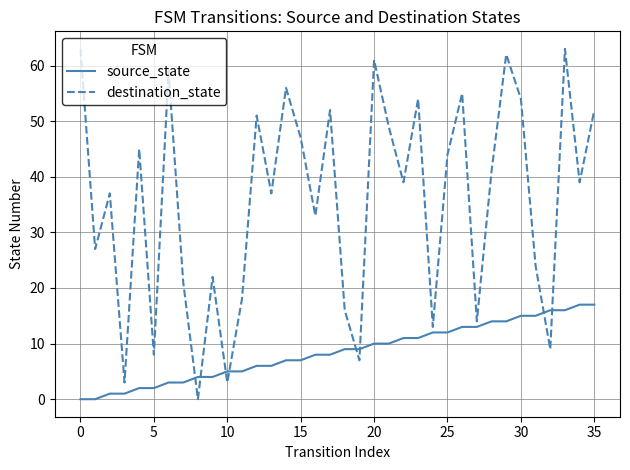

Rank the series by their maximum value, from highest to lowest.

destination_state, source_state